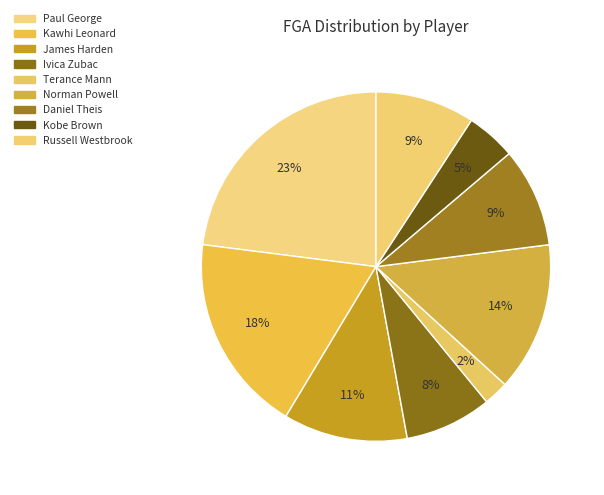

What is the ratio of the value at Ivica Zubac to the value at Russell Westbrook?

0.9